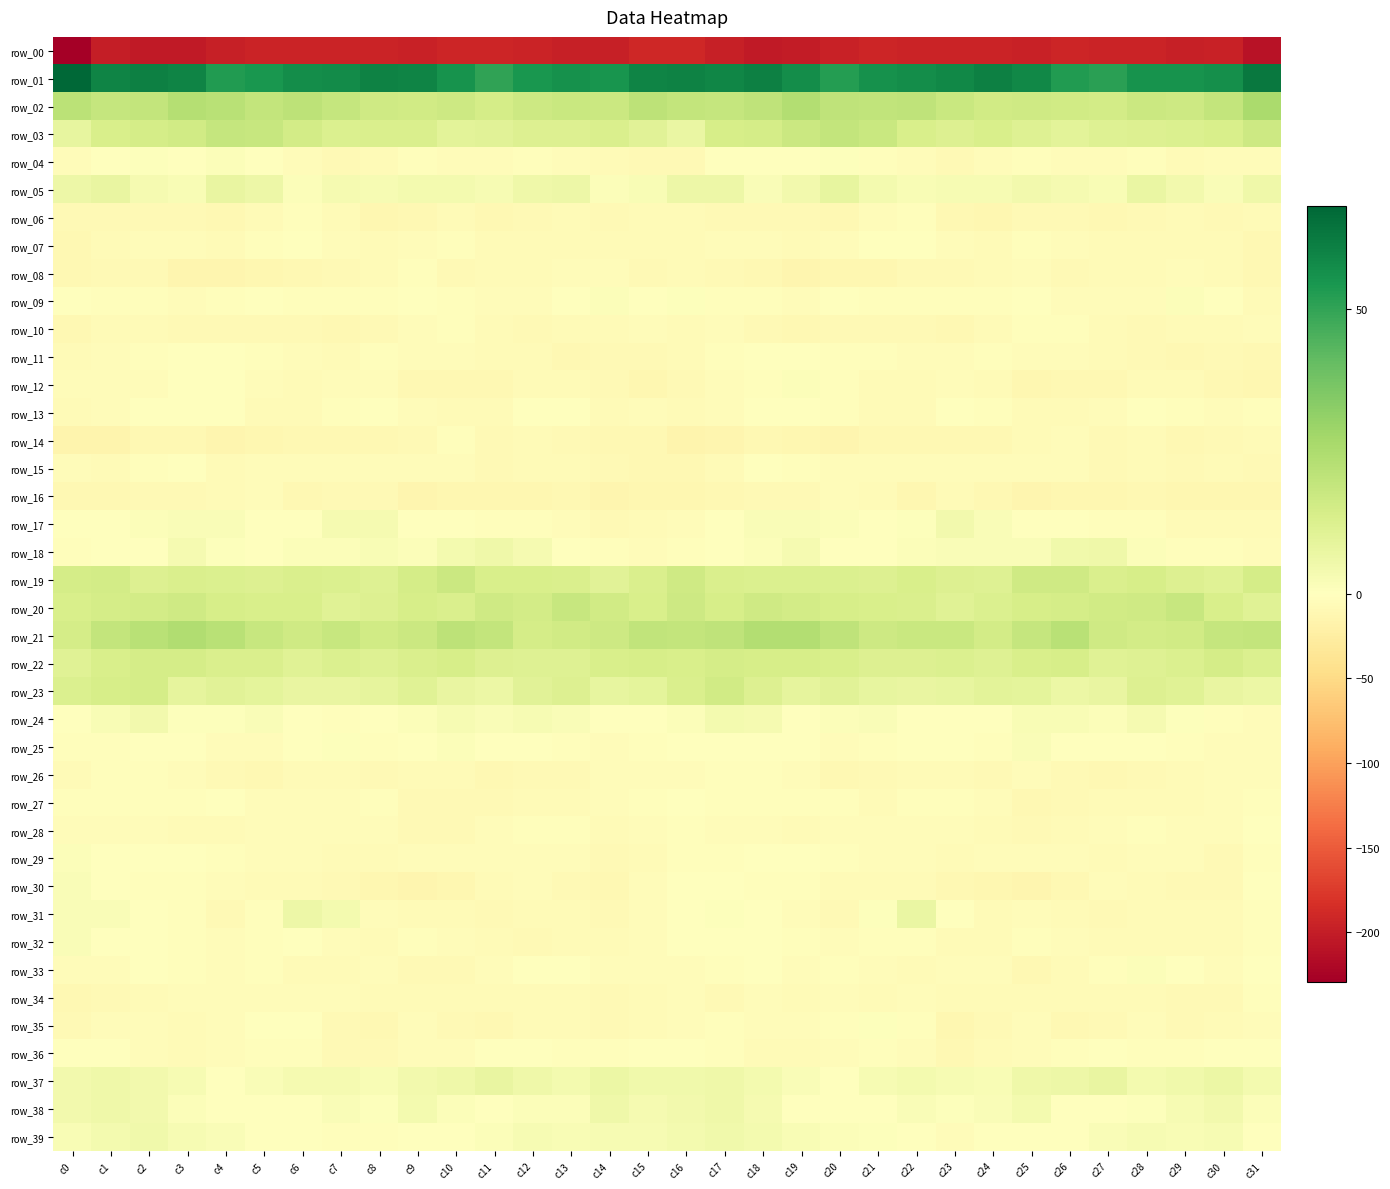

What is the smallest value displayed?

-229.1